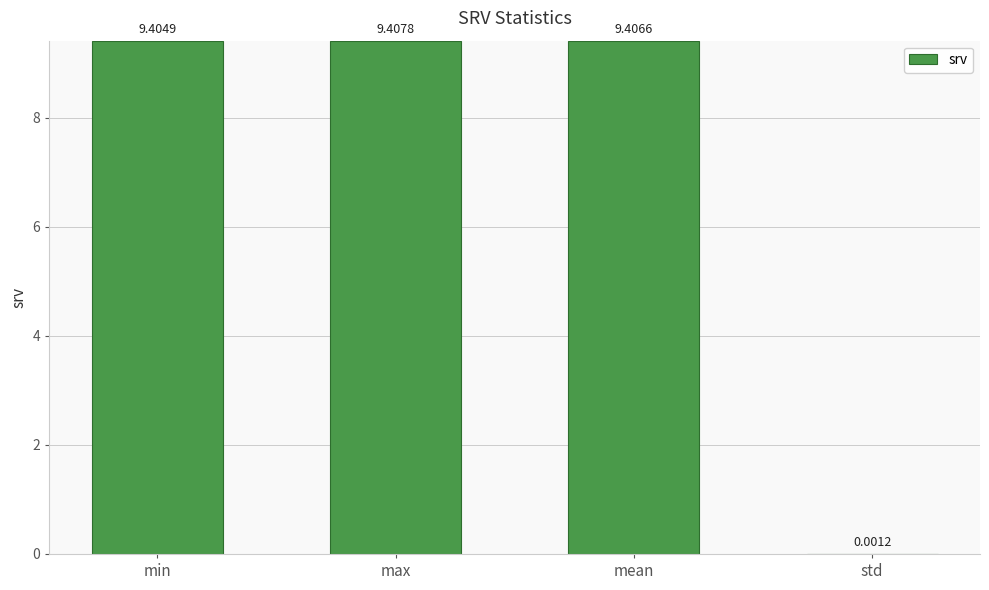

Which label corresponds to the largest value in the chart?

max